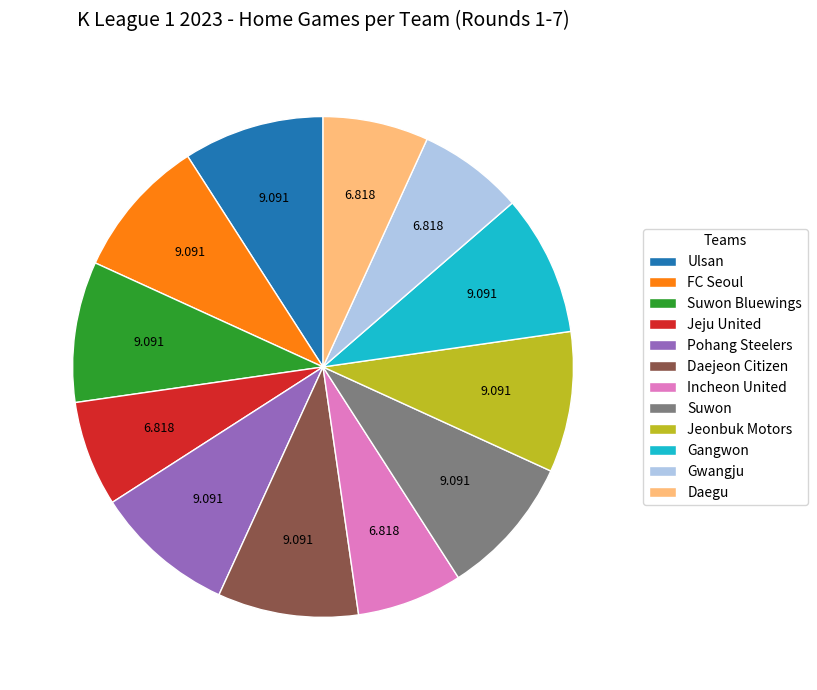

Does Daejeon Citizen account for over 50% of the chart?

No